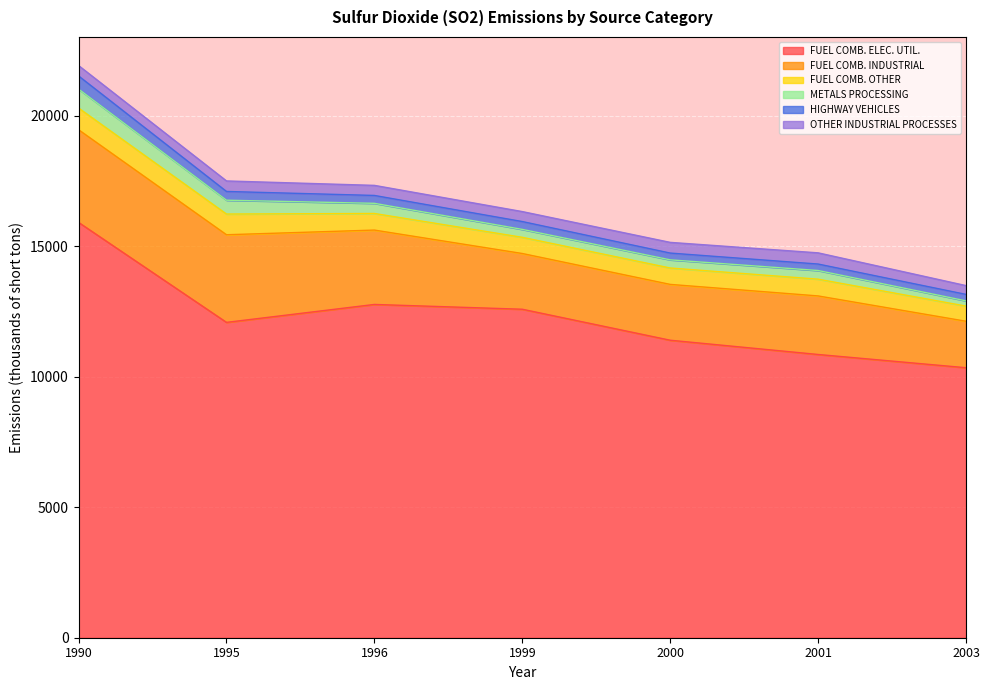

Where does the OTHER INDUSTRIAL PROCESSES series first go above 399?

1995